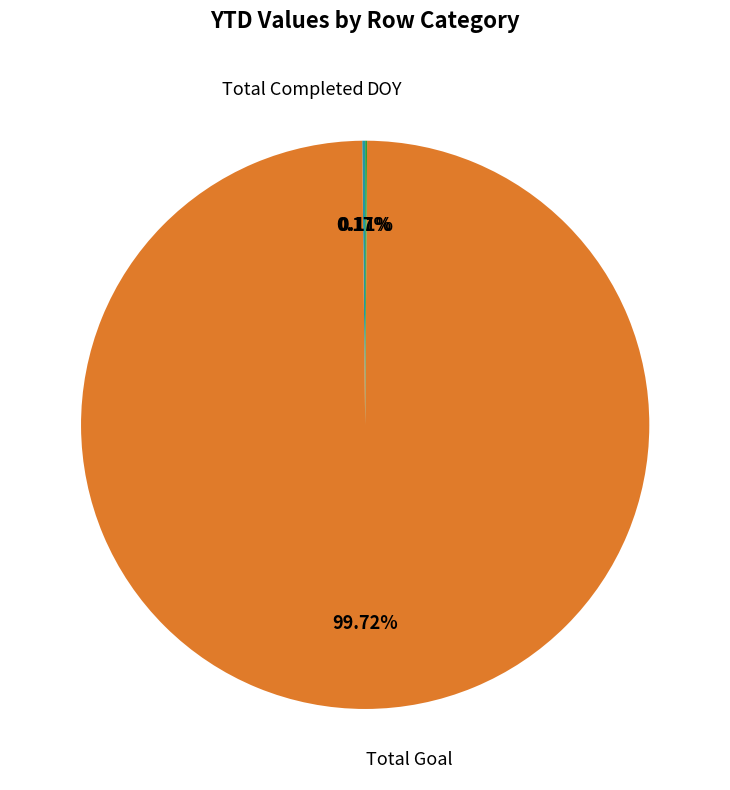

Is there any slice that represents more than half of the pie?

Yes